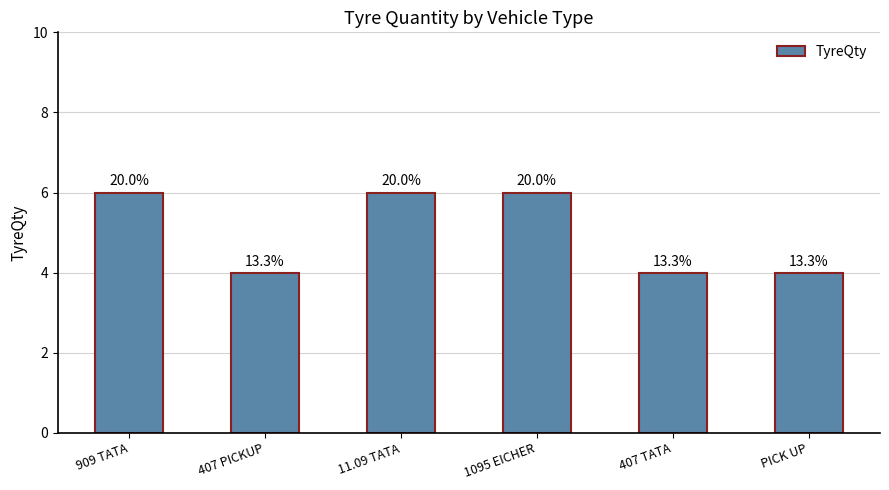

What is the sum of the values at PICK UP and 407 PICKUP?

8